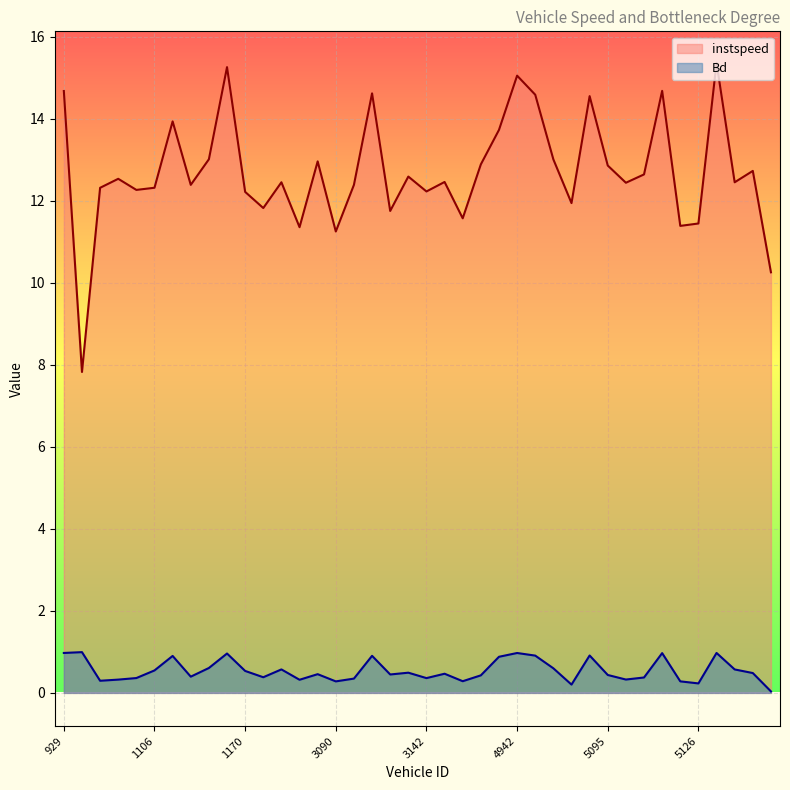

True or false: Bd and instspeed cross at least once.

False